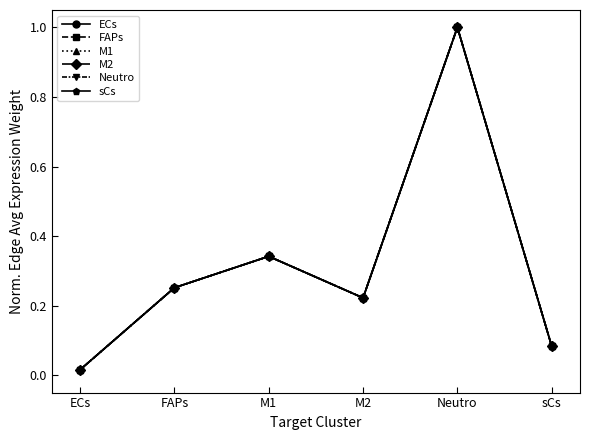

What is the sum of all ECs values?

1.9